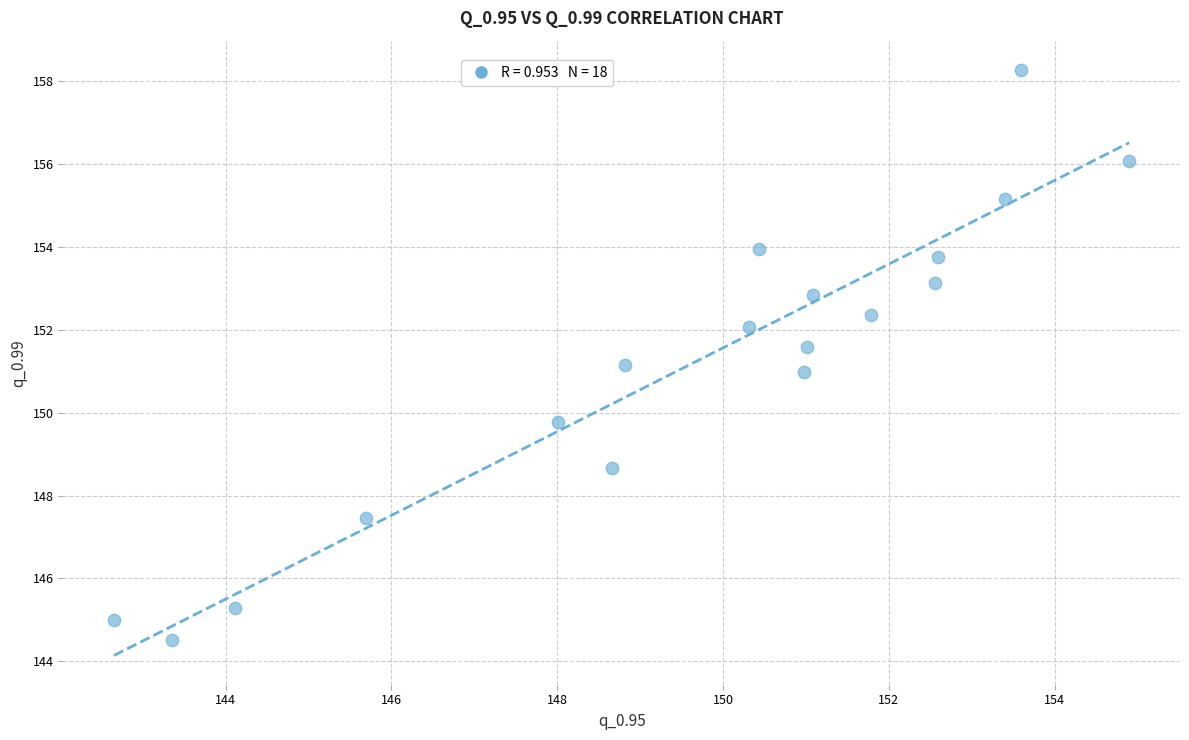

What is the range of X values (max minus min)?

12.2